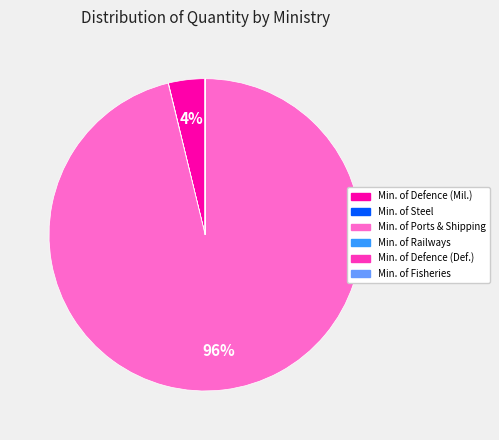

To the nearest percent, what is the average slice percentage?

17%